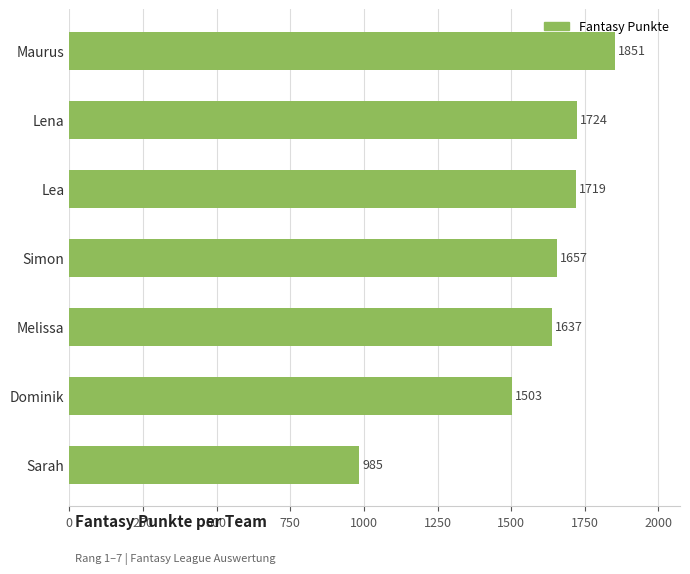

Are the bars horizontal?

Yes